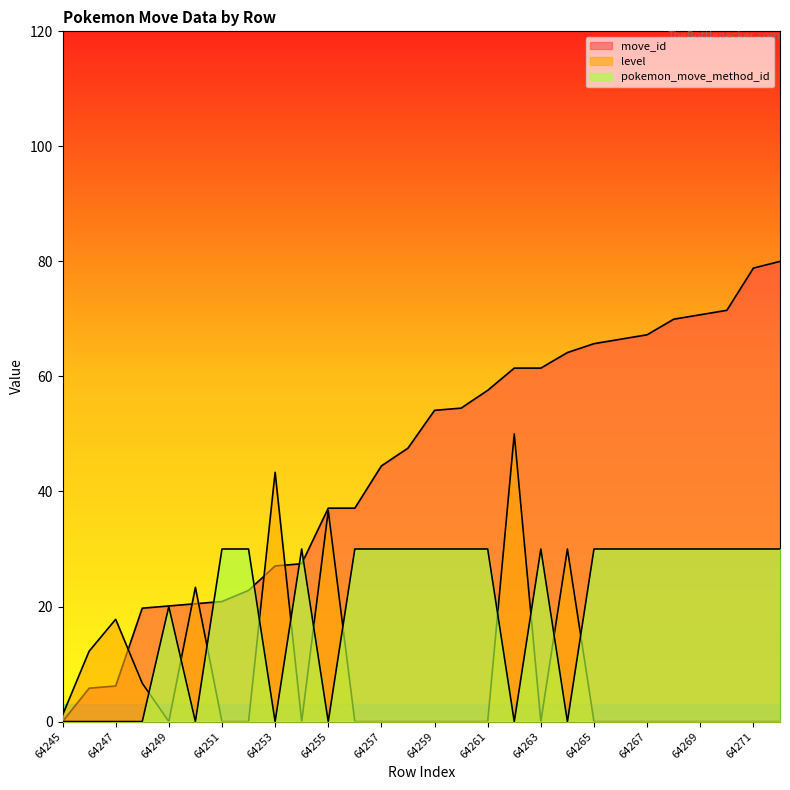

Which label corresponds to the largest value in the chart?

64272